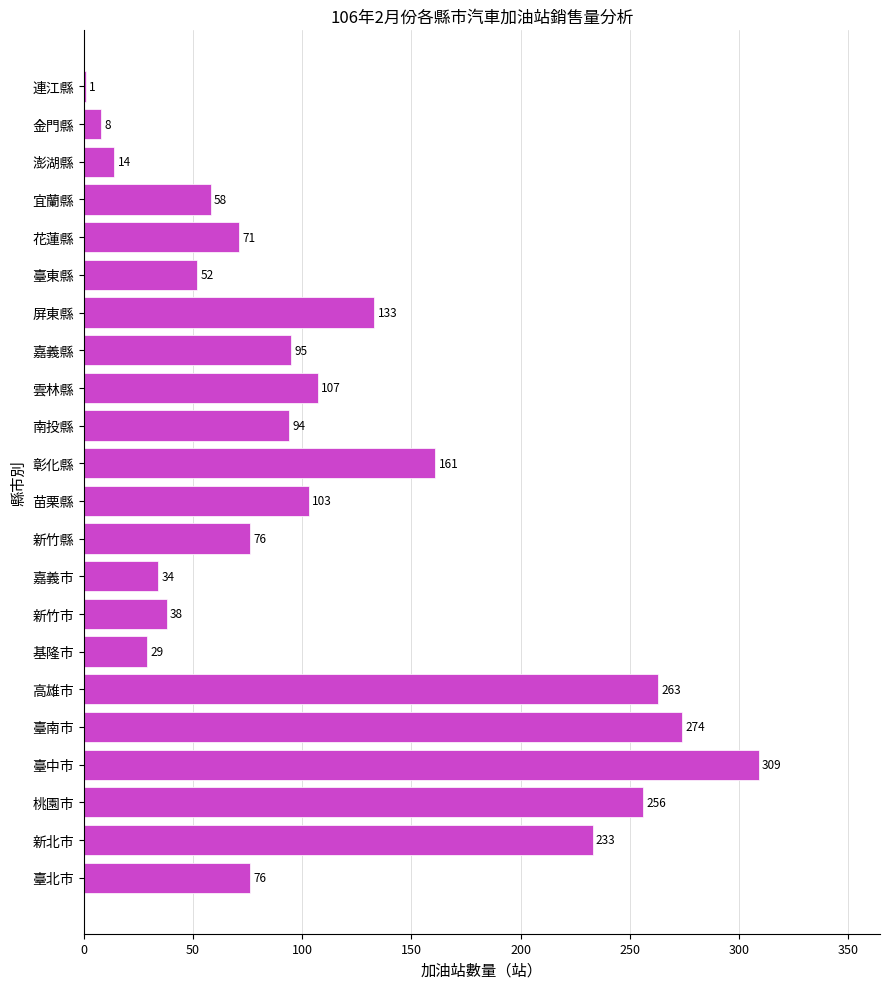

True or false: the data shows 58 at 宜蘭縣.

True